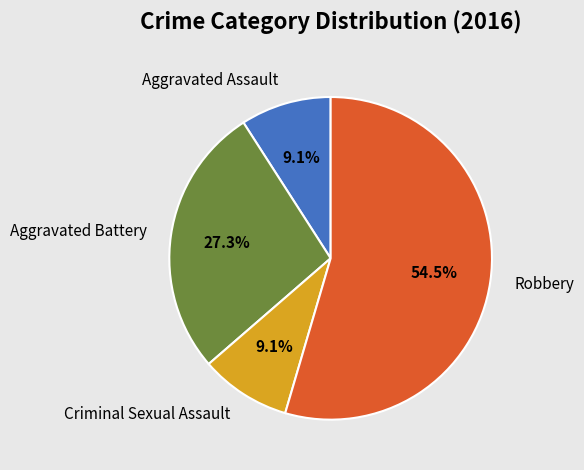

Approximately how many times larger is the value at Criminal Sexual Assault compared to Aggravated Battery?

0.3